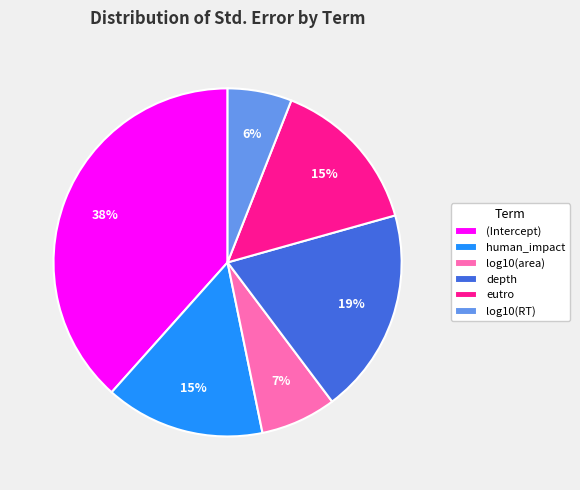

To the nearest percent, what portion does depth represent?

19%